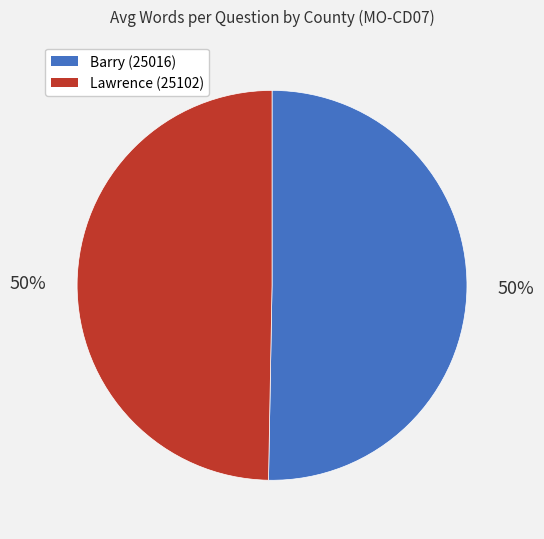

To the nearest percent, what percentage of the pie is Barry (25016)?

50%